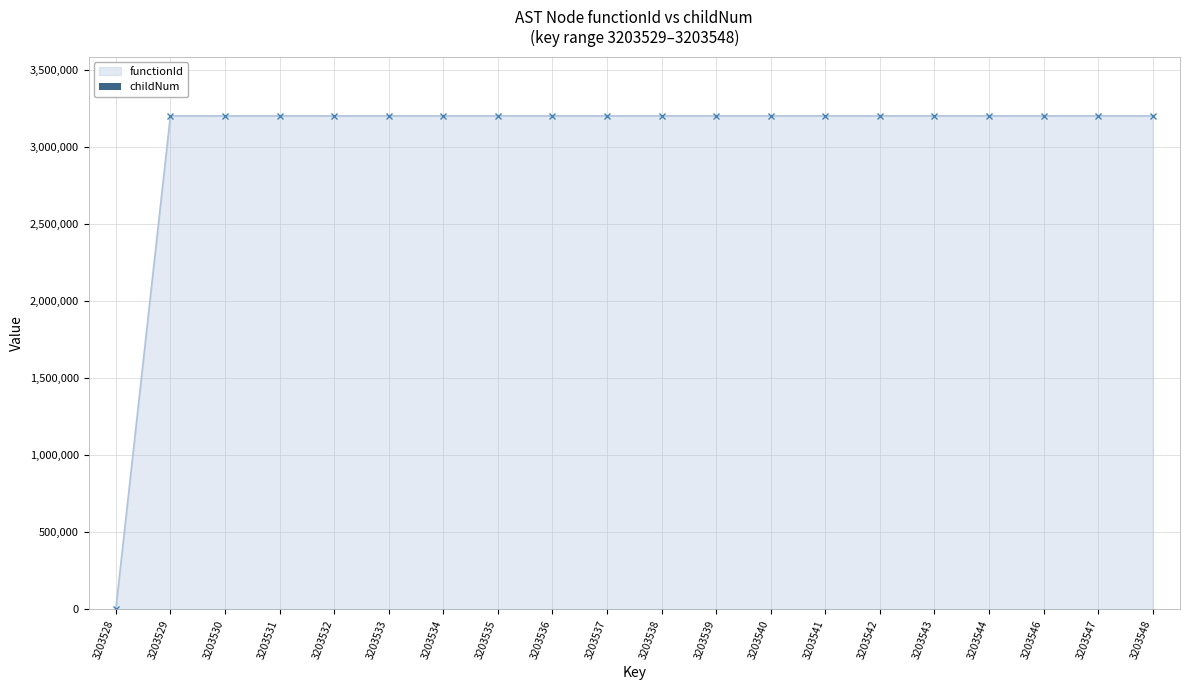

At which label is childNum closest to 2?

3203539